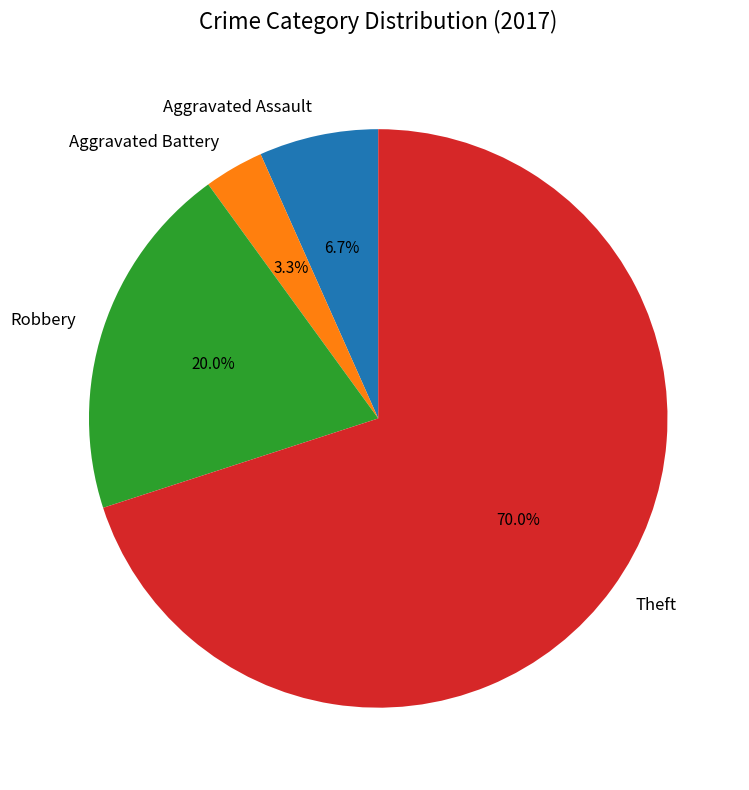

Between Robbery and Theft, which is larger?

Theft